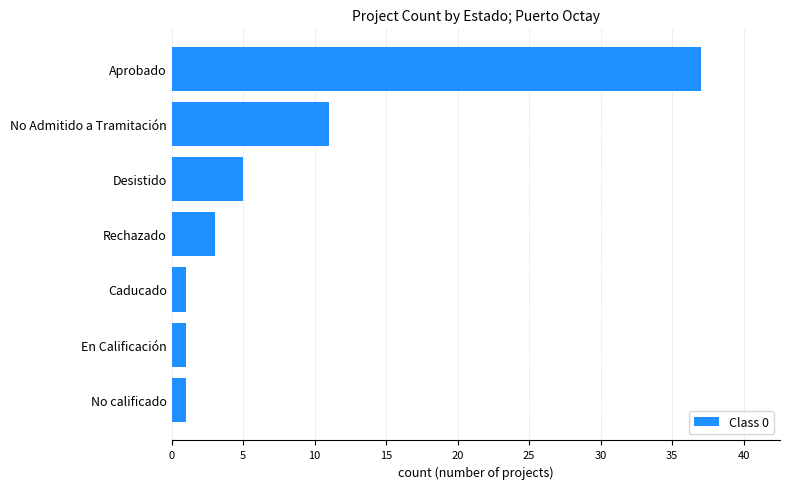

Which has a higher value, Caducado or Aprobado?

Aprobado